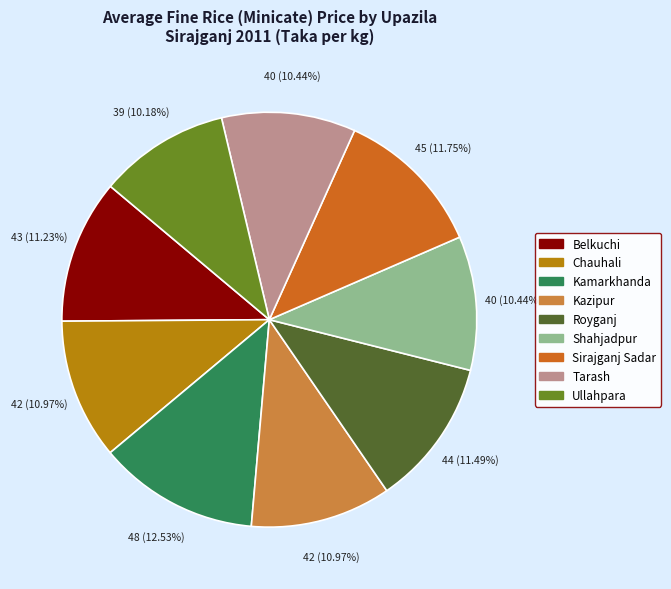

Does Kamarkhanda represent more than half of the total?

No